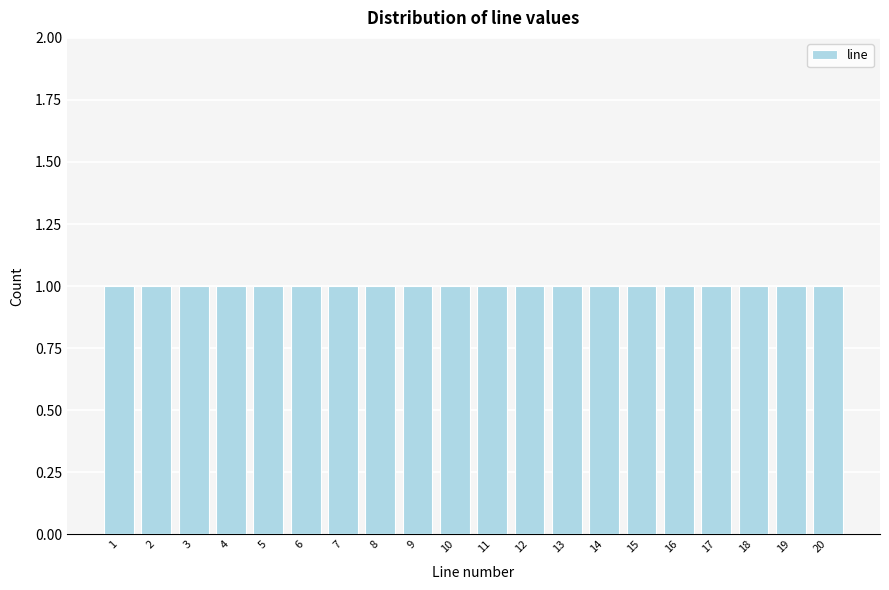

Reading left to right, list every bar in this chart as the range it spans on the x-axis followed by its height. The values are not printed on the chart, so give them approximately, as read against the axis.

0.5 to 1.5: 1
1.5 to 2.5: 1
2.5 to 3.5: 1
3.5 to 4.5: 1
4.5 to 5.5: 1
5.5 to 6.5: 1
6.5 to 7.5: 1
7.5 to 8.5: 1
8.5 to 9.5: 1
9.5 to 10.5: 1
10.5 to 11.5: 1
11.5 to 12.5: 1
12.5 to 13.5: 1
13.5 to 14.5: 1
14.5 to 15.5: 1
15.5 to 16.5: 1
16.5 to 17.5: 1
17.5 to 18.5: 1
18.5 to 19.5: 1
19.5 to 20.5: 1